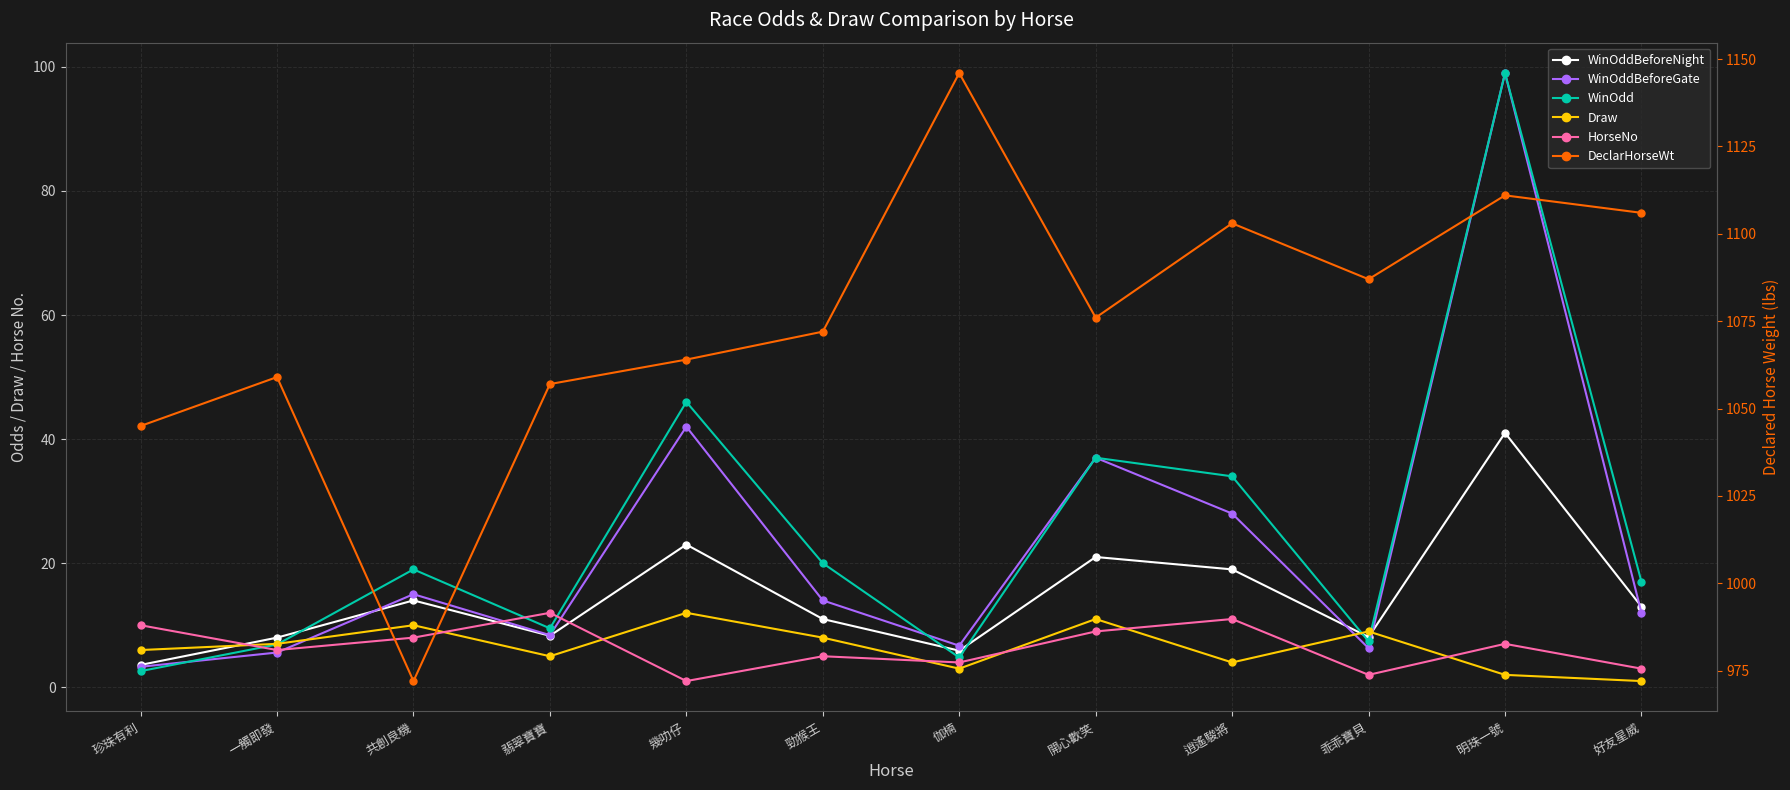

What is the difference between the highest and lowest values at 幾叻仔?

1063.0